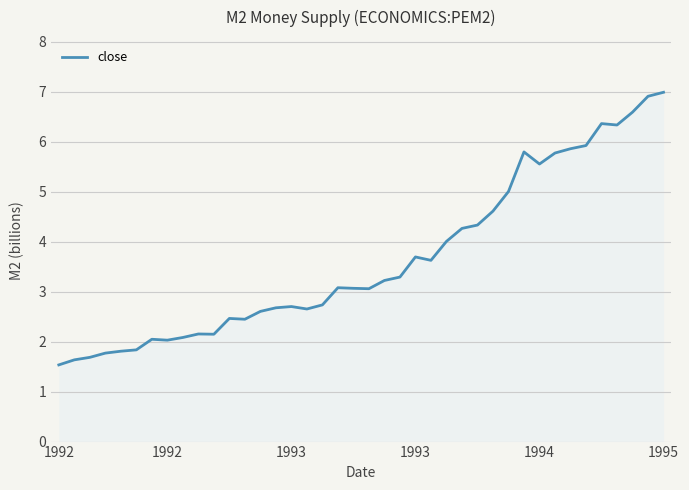

How many lines are shown in the chart?

1